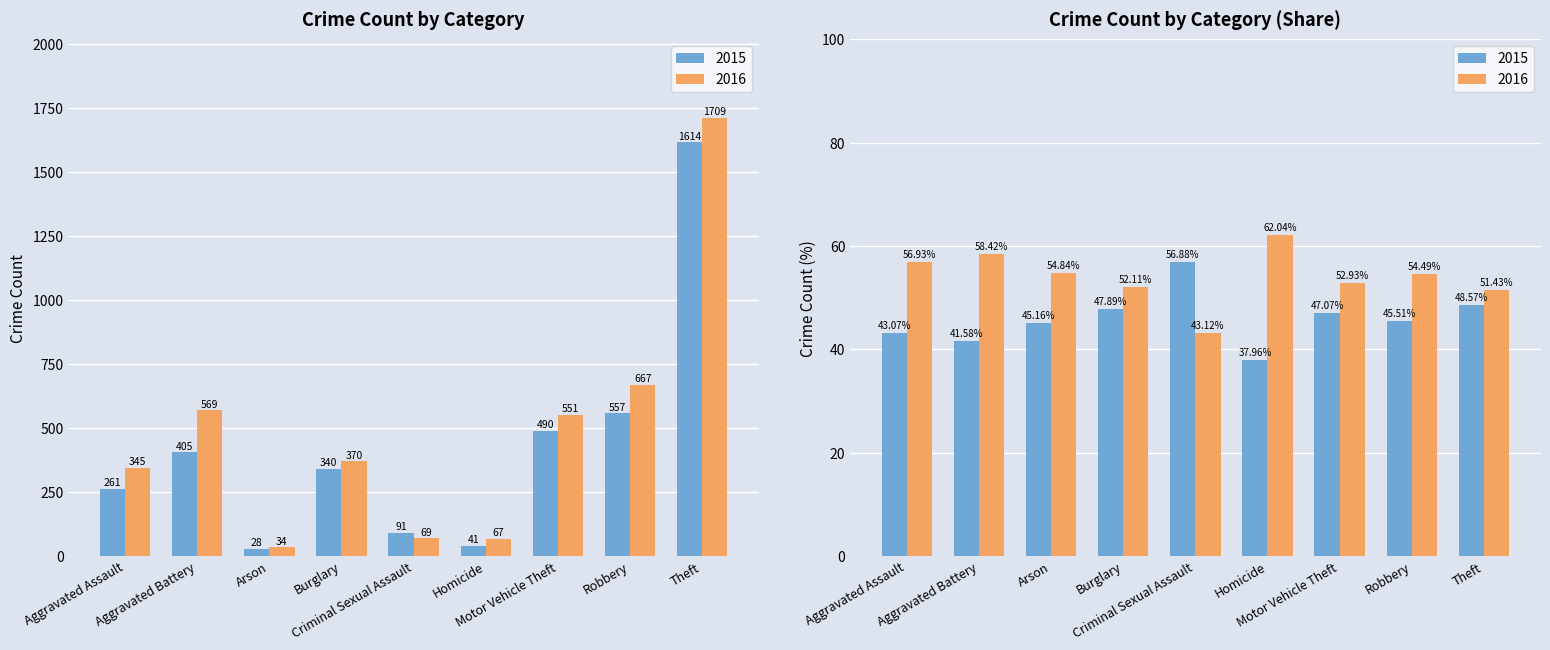

The 2015 series shows 405 at Aggravated Battery. True or false?

True